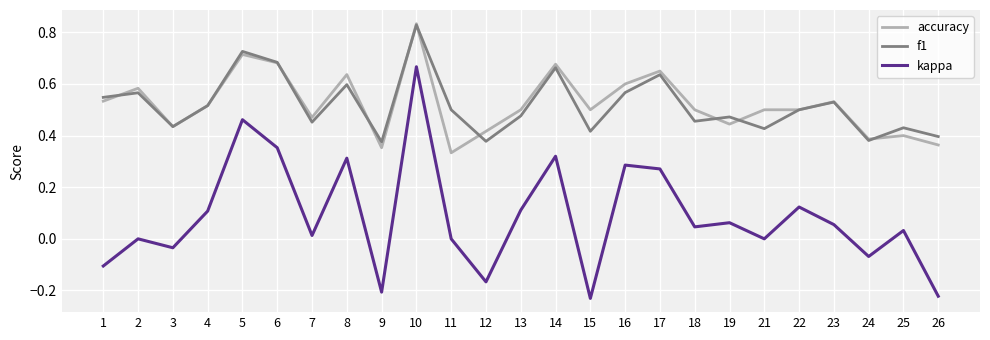

Is it true that accuracy equals 0.4 at 25?

True